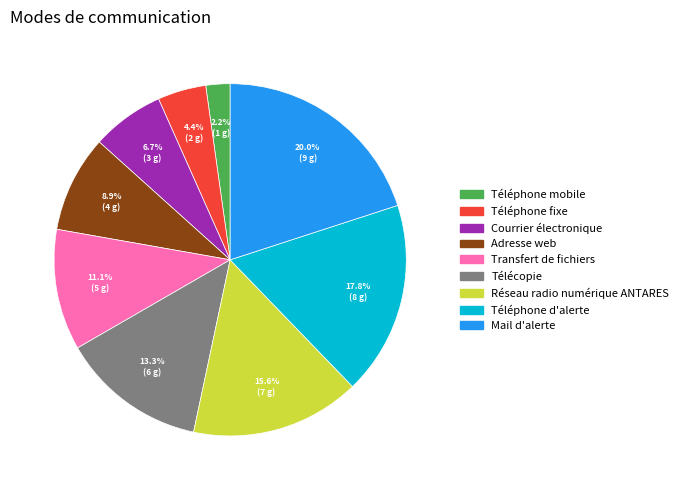

To the nearest percent, what is the difference between the largest and smallest slice percentages?

18%